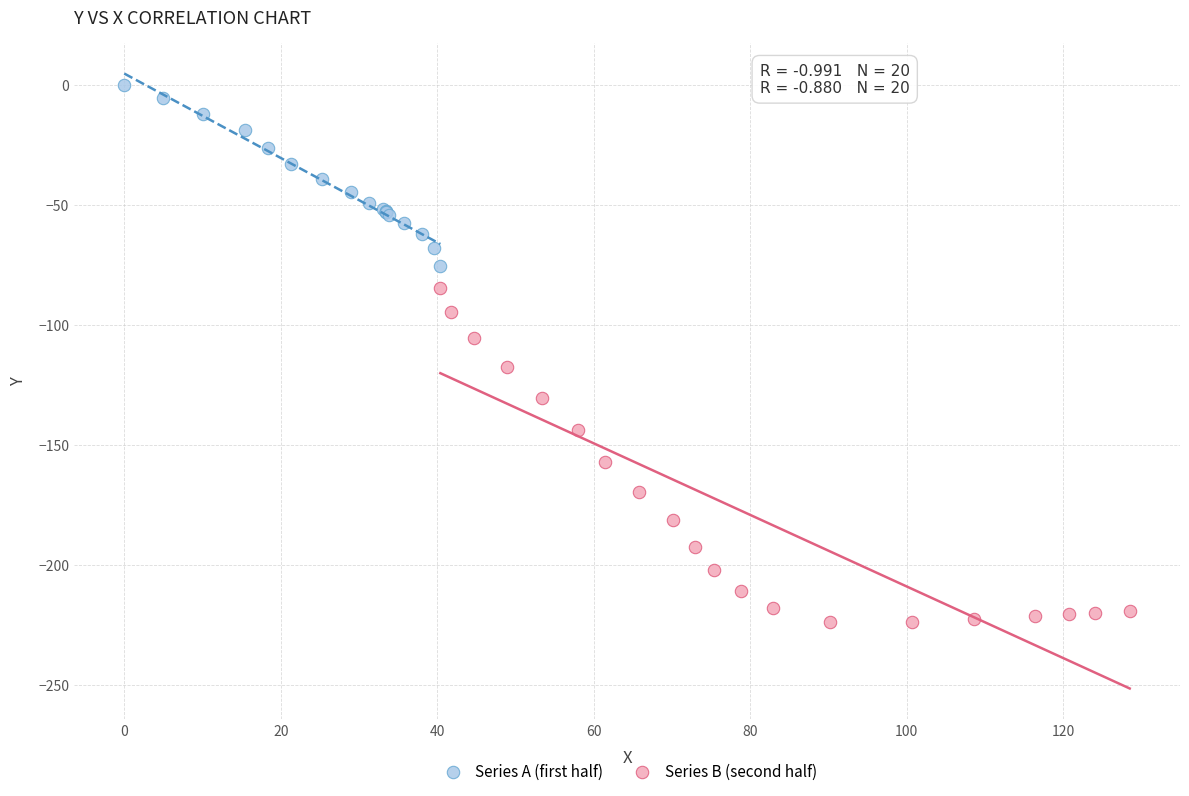

Which series has the largest Y range (max minus min)?

Series B (second half)